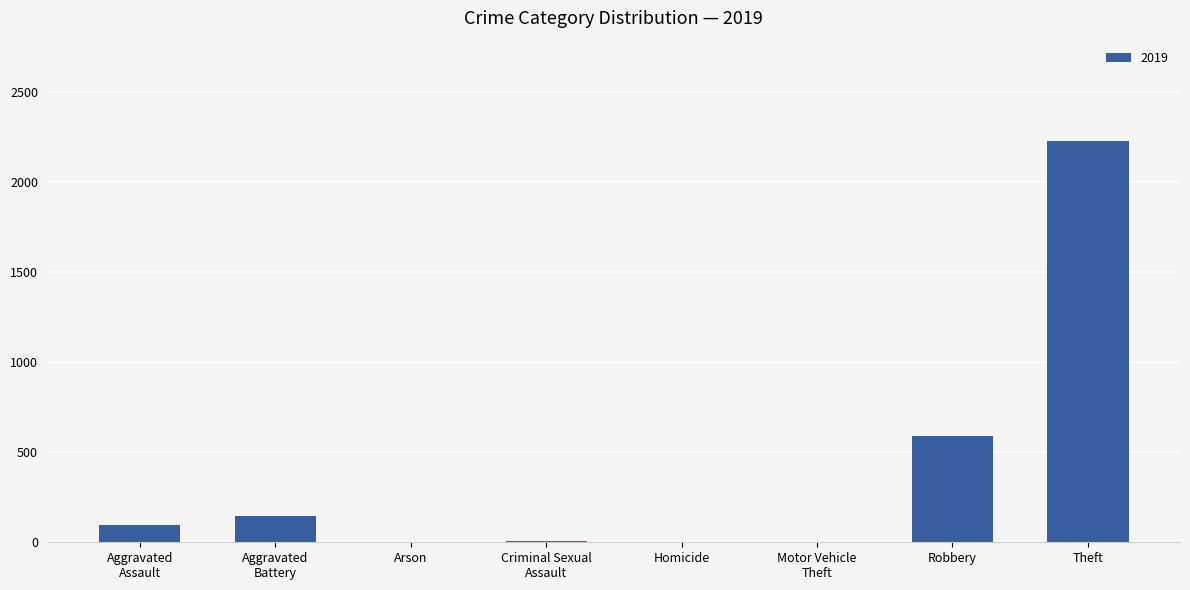

The chart shows a value of 3425 at Theft. True or false?

False